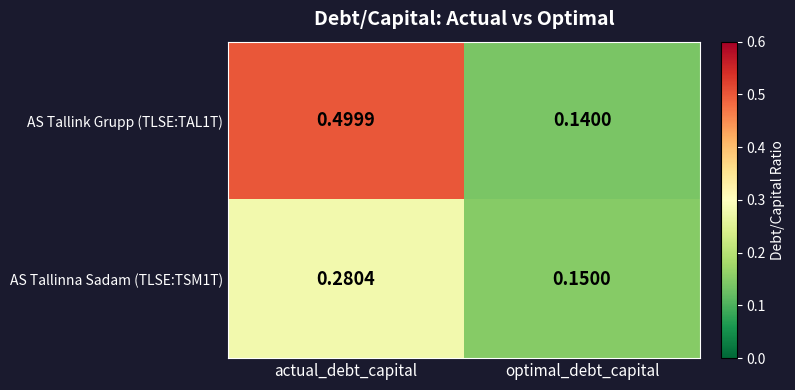

Which series has the largest total across all categories?

AS Tallink Grupp (TLSE:TAL1T)